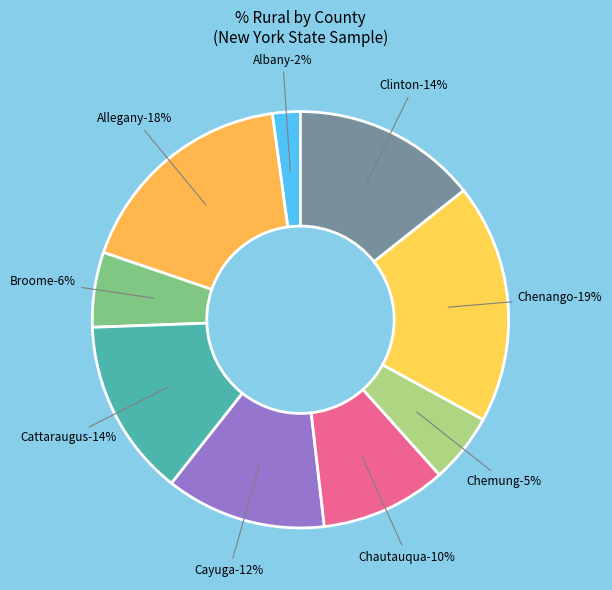

True or false: Cattaraugus accounts for 2% of the total.

False